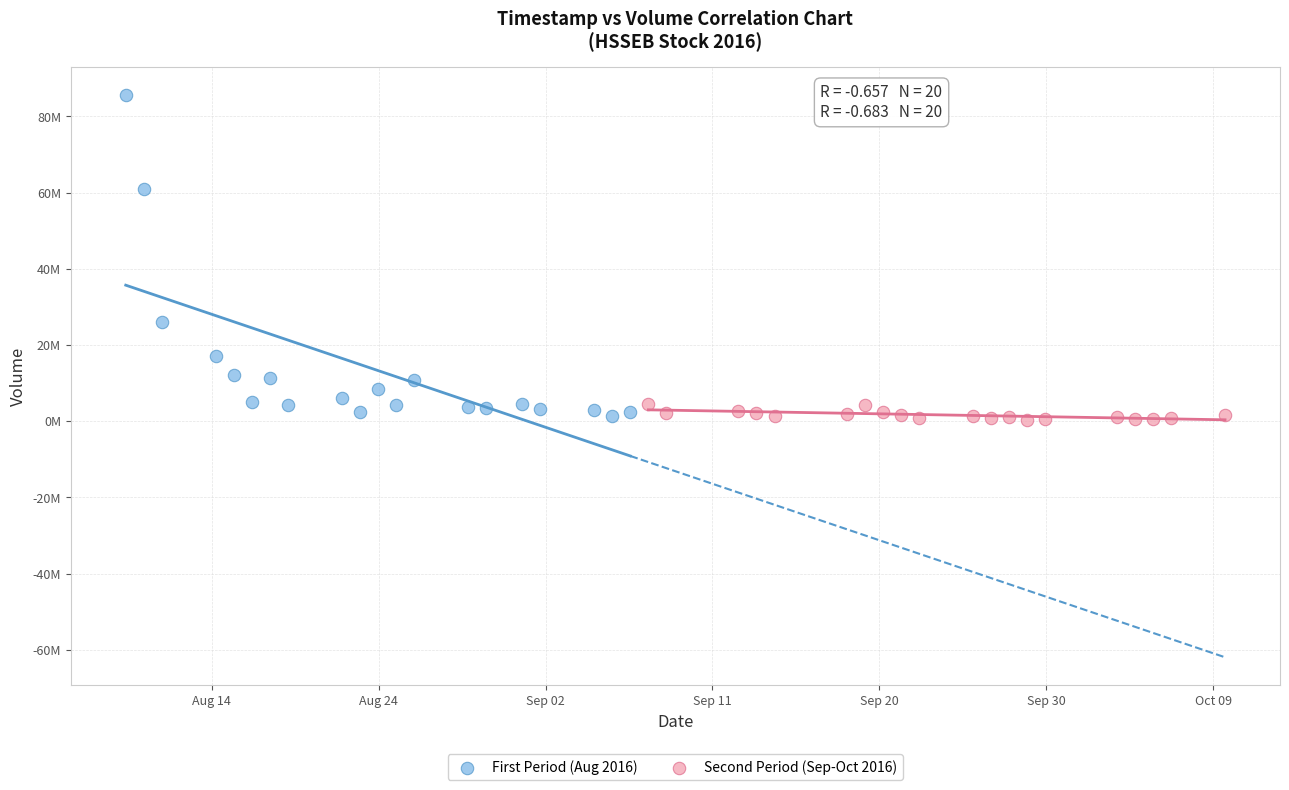

What are all the series names shown in the legend?

First Period (Aug 2016), Second Period (Sep-Oct 2016)